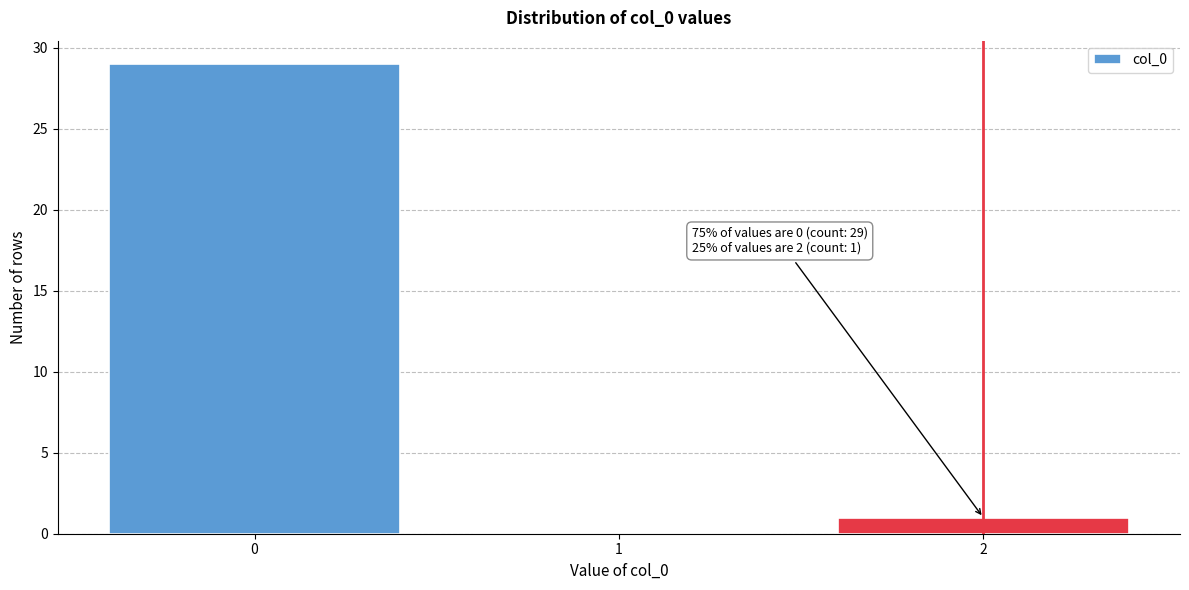

Reading left to right, transcribe all the data shown in this chart.

0=29	1=0	2=1